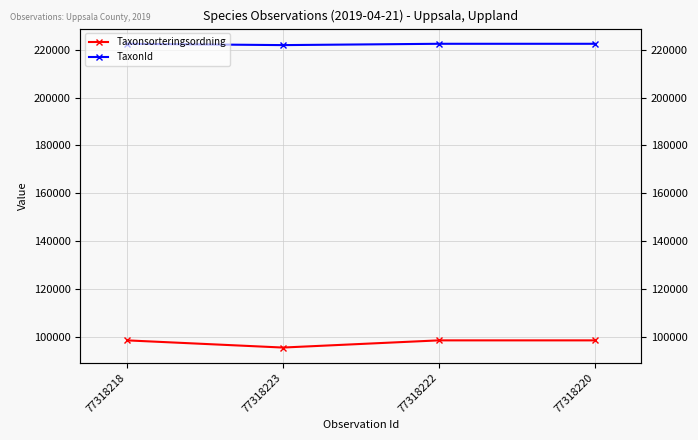

True or false: TaxonId has a value of 117628 at 77318220.

False